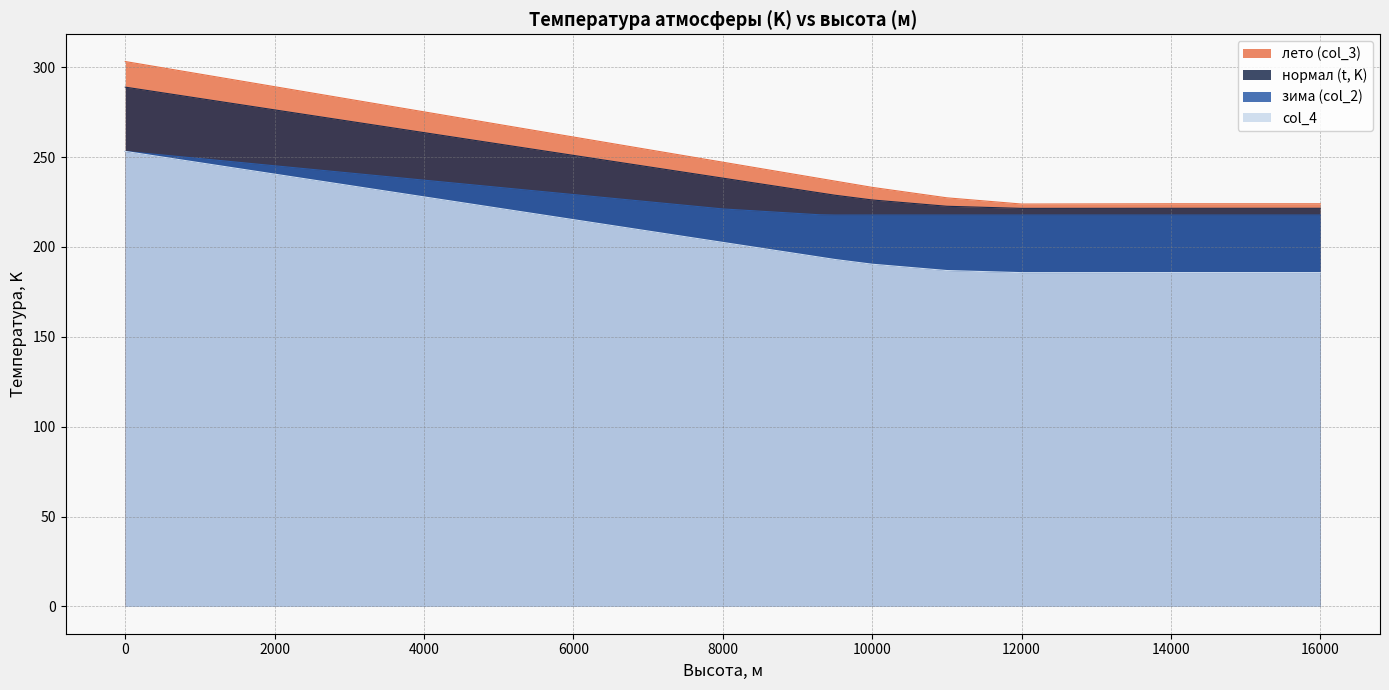

What value does the col_4 series have at 500?

250.0